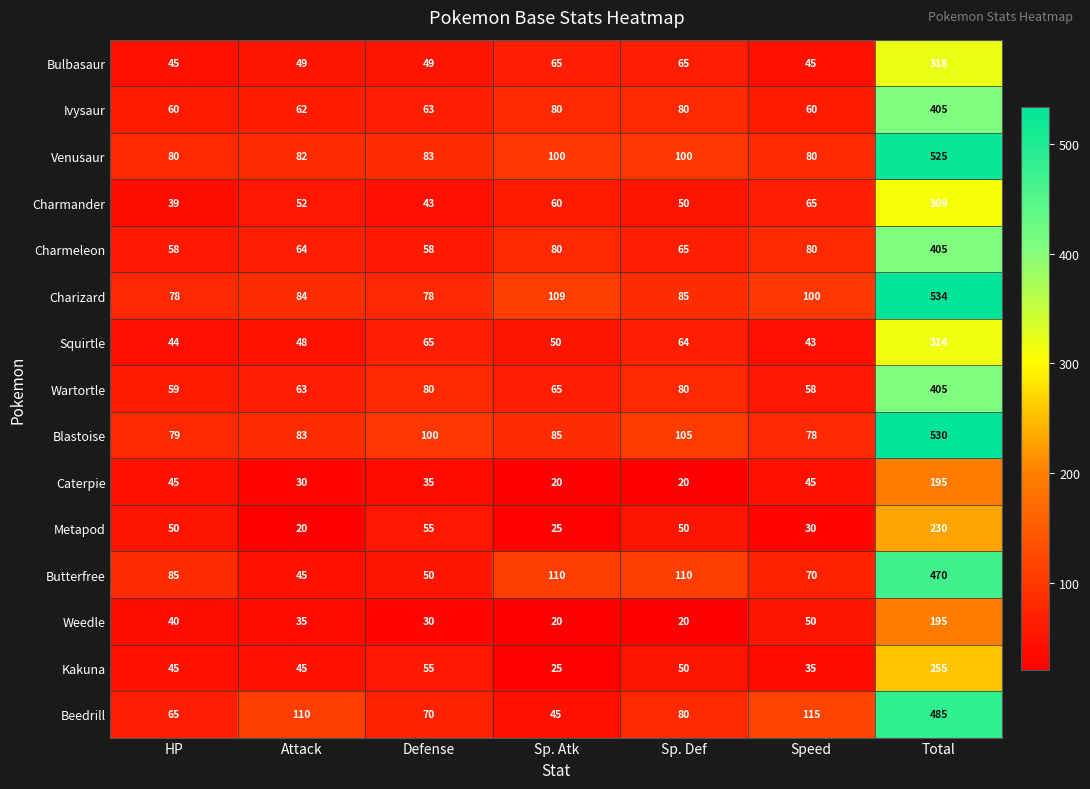

Which series changed the most between Attack and Total?

Charizard